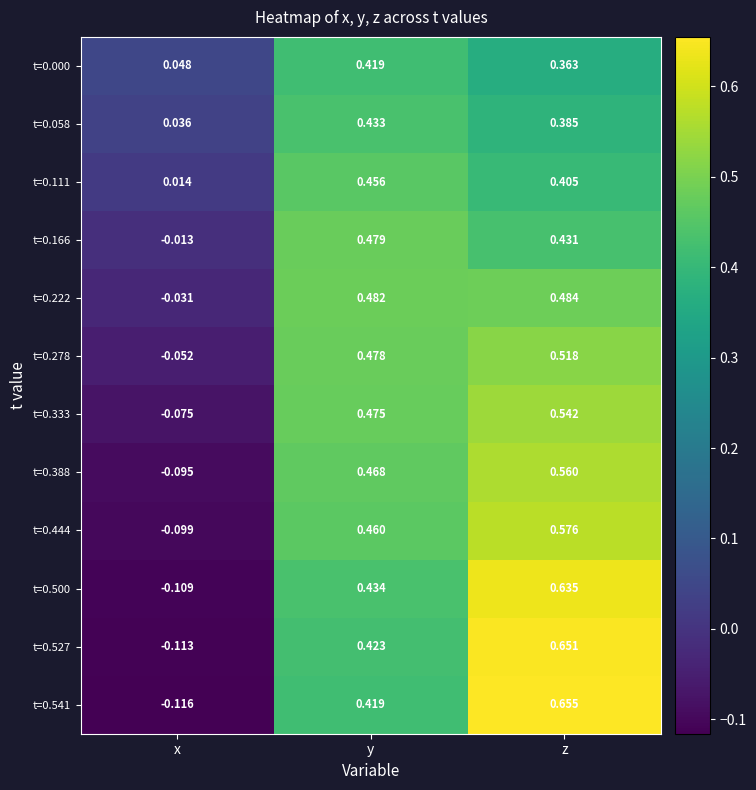

Which series has the largest total across all categories?

t=0.527